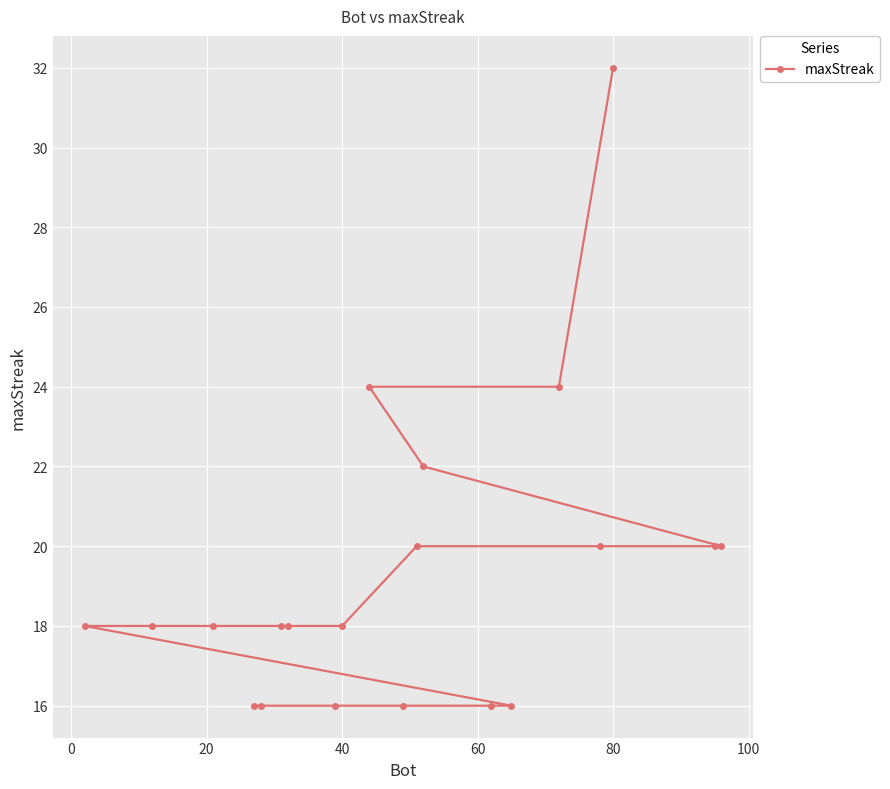

What is the difference between the second highest and minimum values?

8